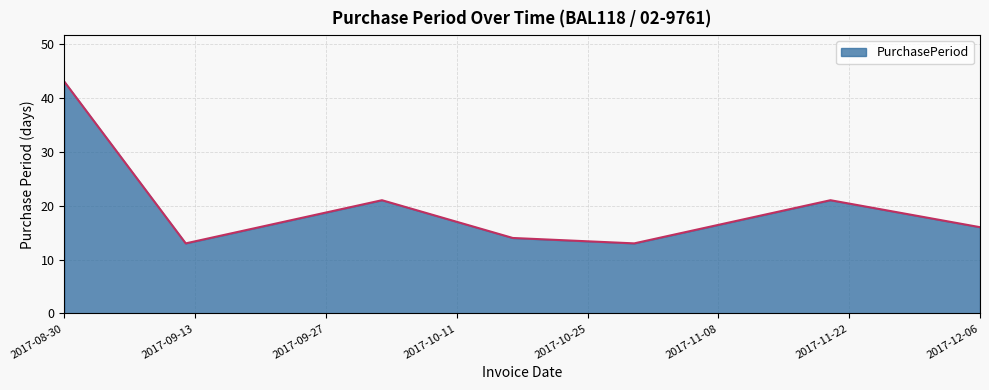

How many categories are shown in the chart?

7